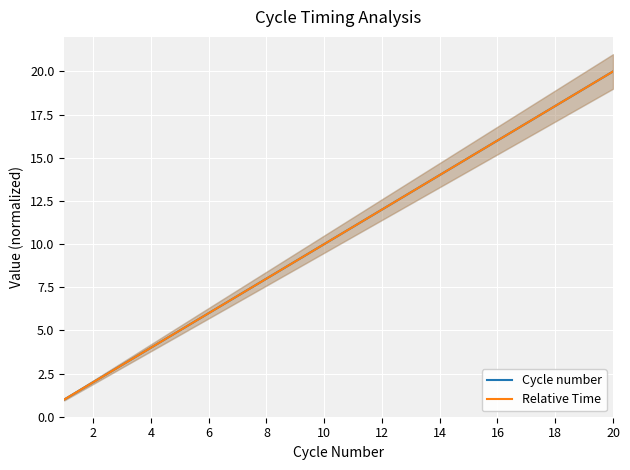

Is it true that Cycle number equals 8.0 at 8?

True